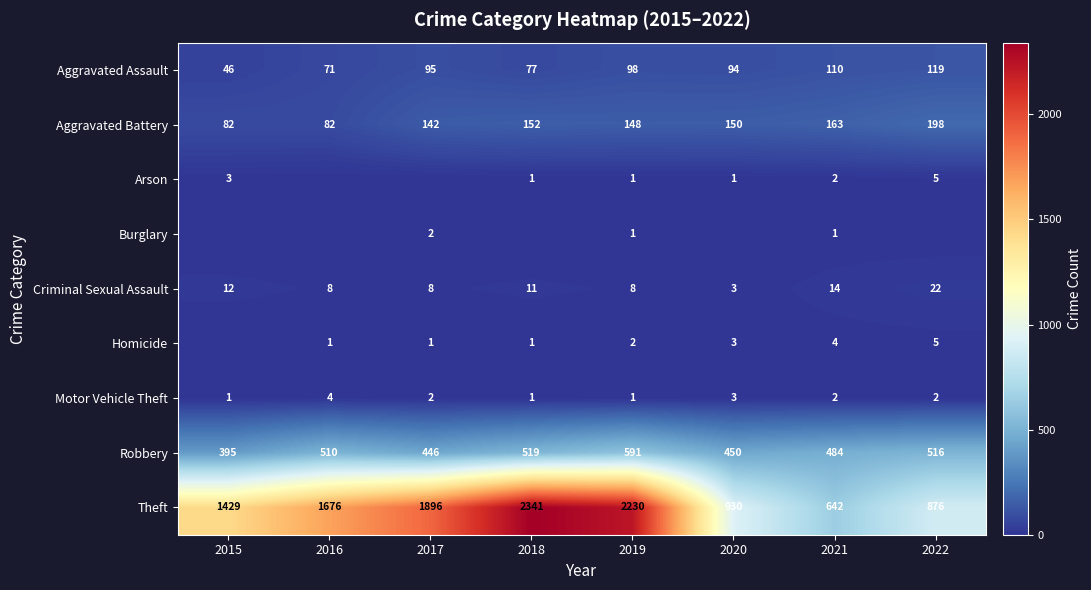

What is the difference between the maximum and minimum values in the Motor Vehicle Theft series?

3